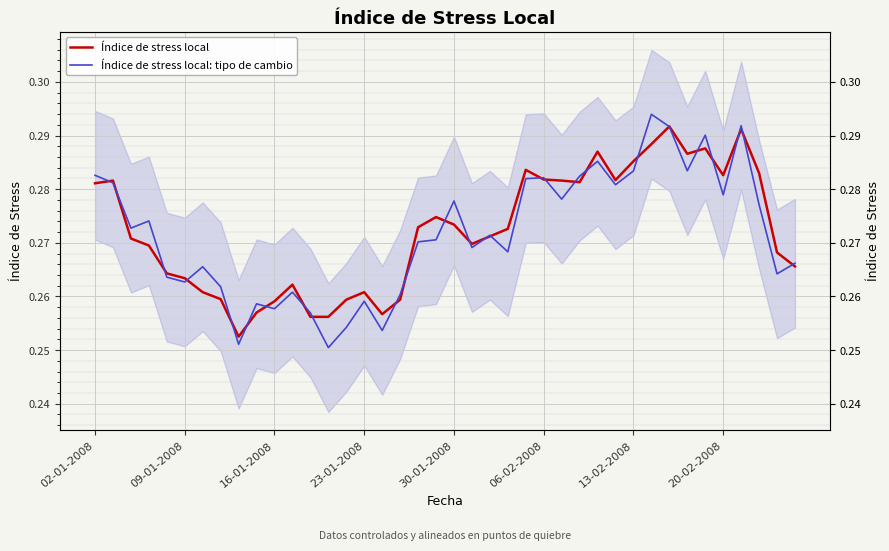

Is this an area chart (filled region under the line)?

No